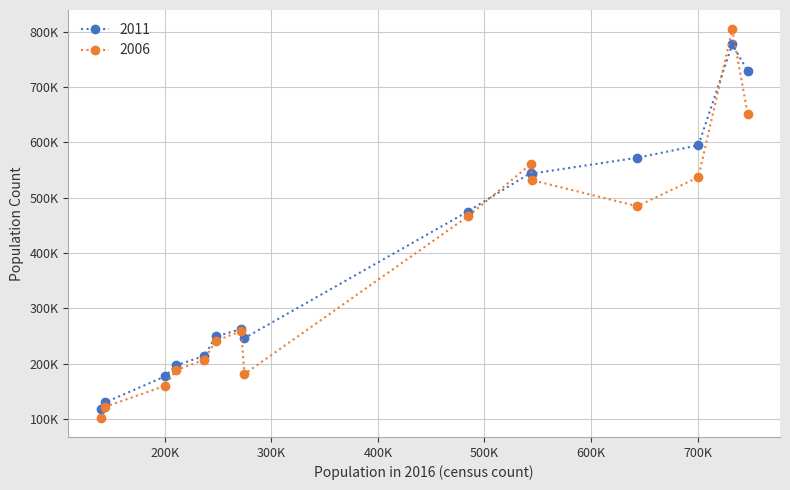

Rank the series by their average value, from lowest to highest.

2006, 2011